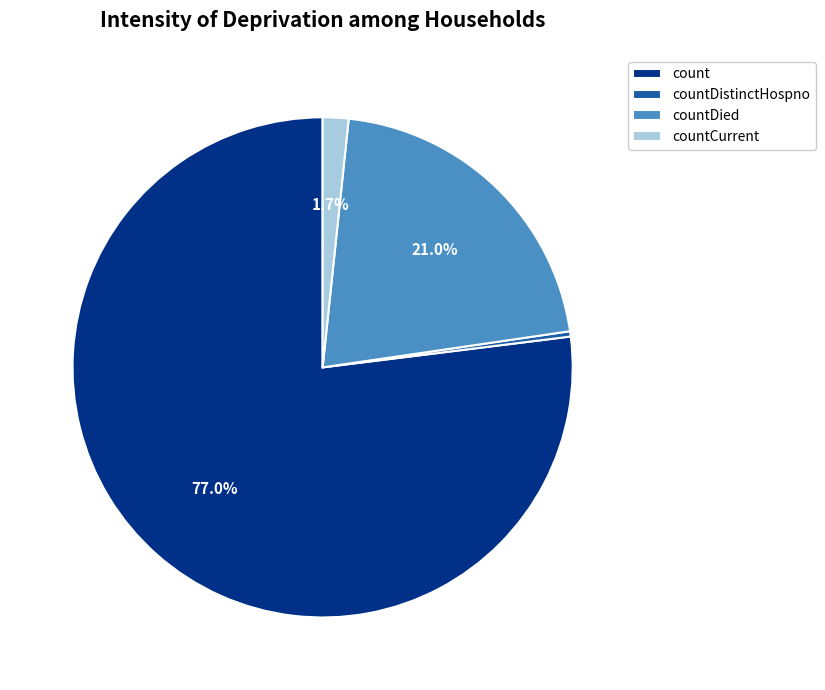

How many segments does this pie chart have?

4